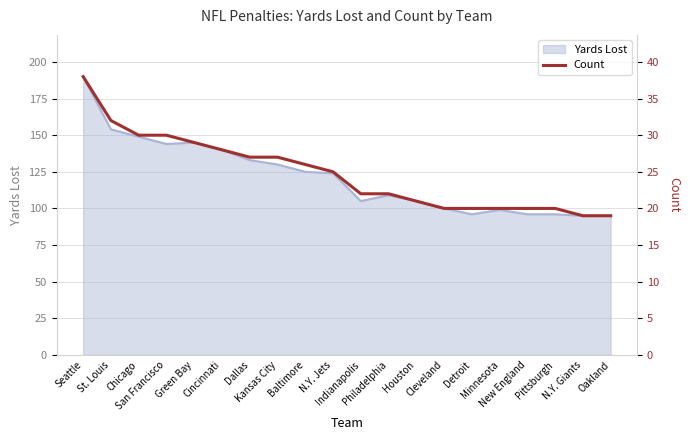

What is the value of the 16th point from the left?

20